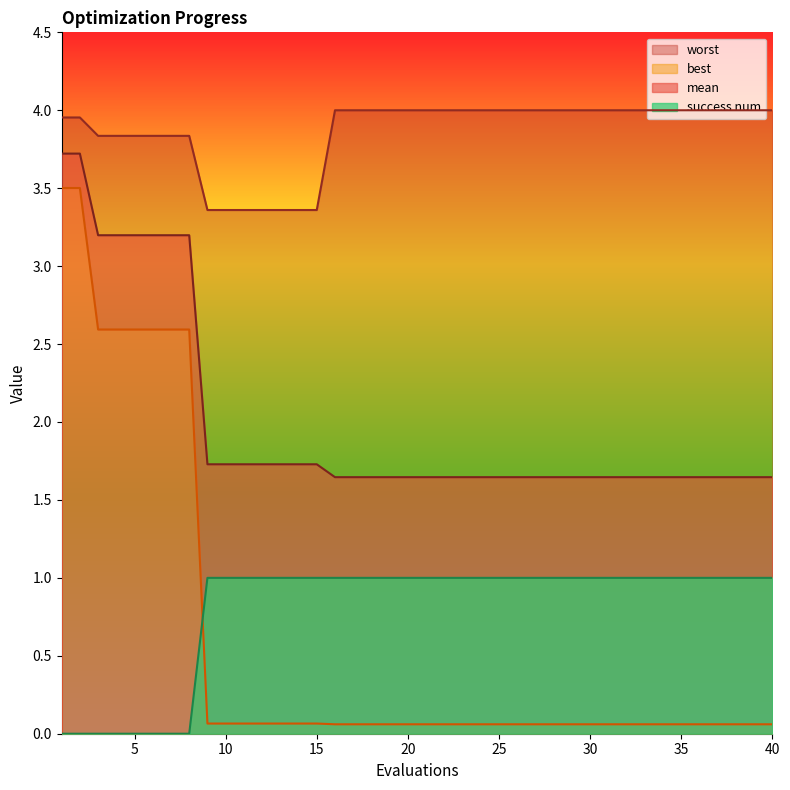

How many lines are shown in the chart?

4